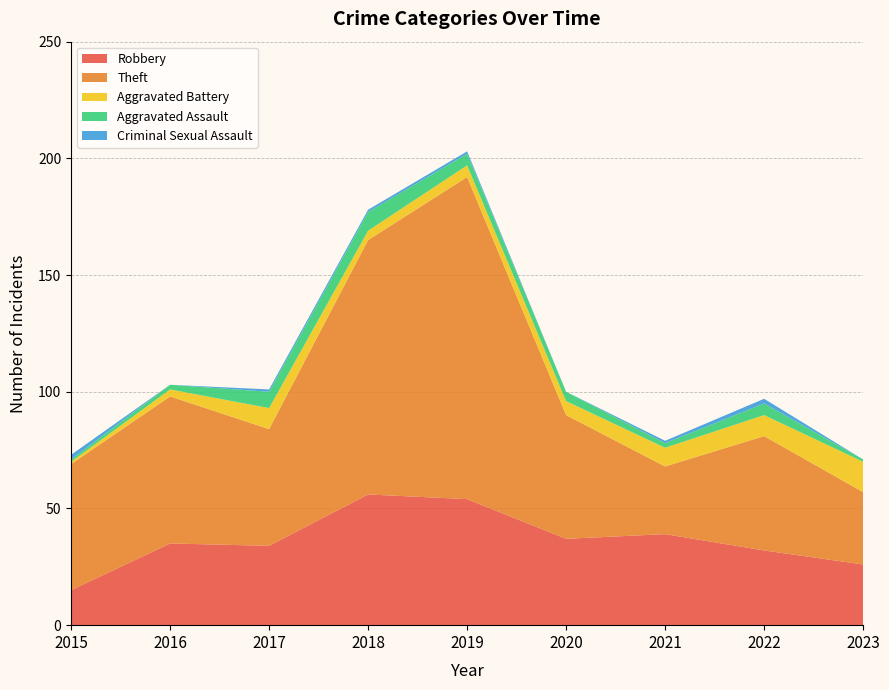

Reading right to left, extract all data points from this chart.

Robbery: 26	32	39	37	54	56	34	35	15
Theft: 31	49	29	53	138	109	50	63	54
Aggravated Battery: 13	9	8	6	5	4	9	3	1
Aggravated Assault: 1	5	2	4	5	8	7	2	1
Criminal Sexual Assault: 0	2	1	0	1	1	1	0	2